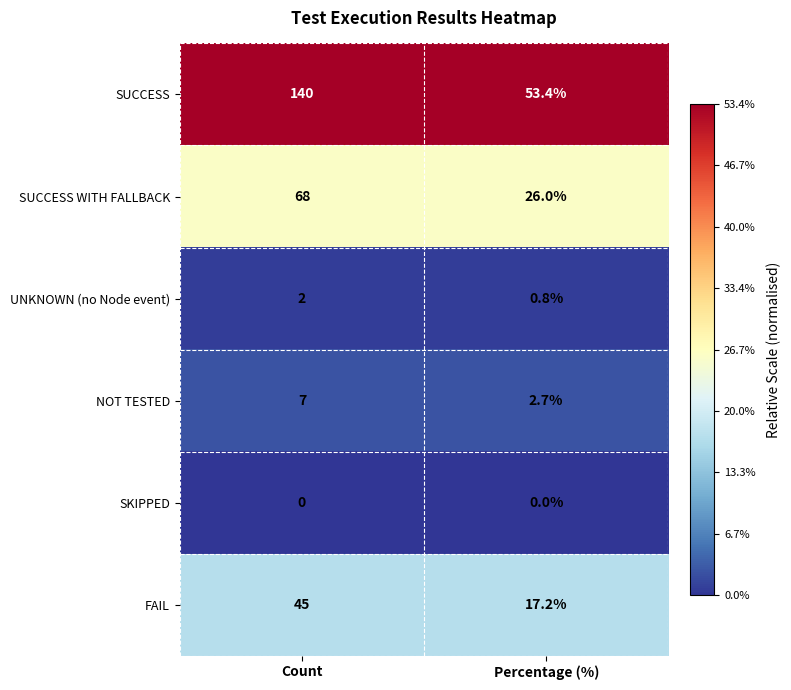

Reading left to right, transcribe all the data shown in this chart.

SUCCESS: Count=140.0	Percentage (%)=53.4
SUCCESS WITH FALLBACK: Count=68.0	Percentage (%)=26.0
UNKNOWN (no Node event): Count=2.0	Percentage (%)=0.8
NOT TESTED: Count=7.0	Percentage (%)=2.7
SKIPPED: Count=0.0	Percentage (%)=0.0
FAIL: Count=45.0	Percentage (%)=17.2